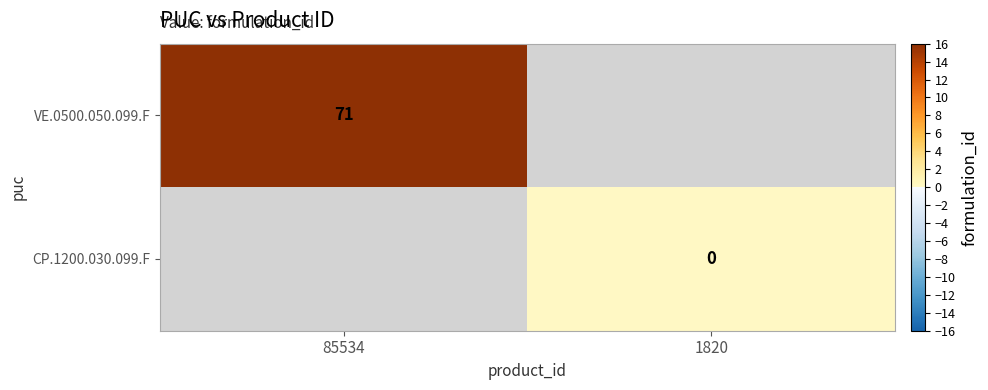

True or false: VE.0500.050.099.F has a value of 23 at 85534.

False